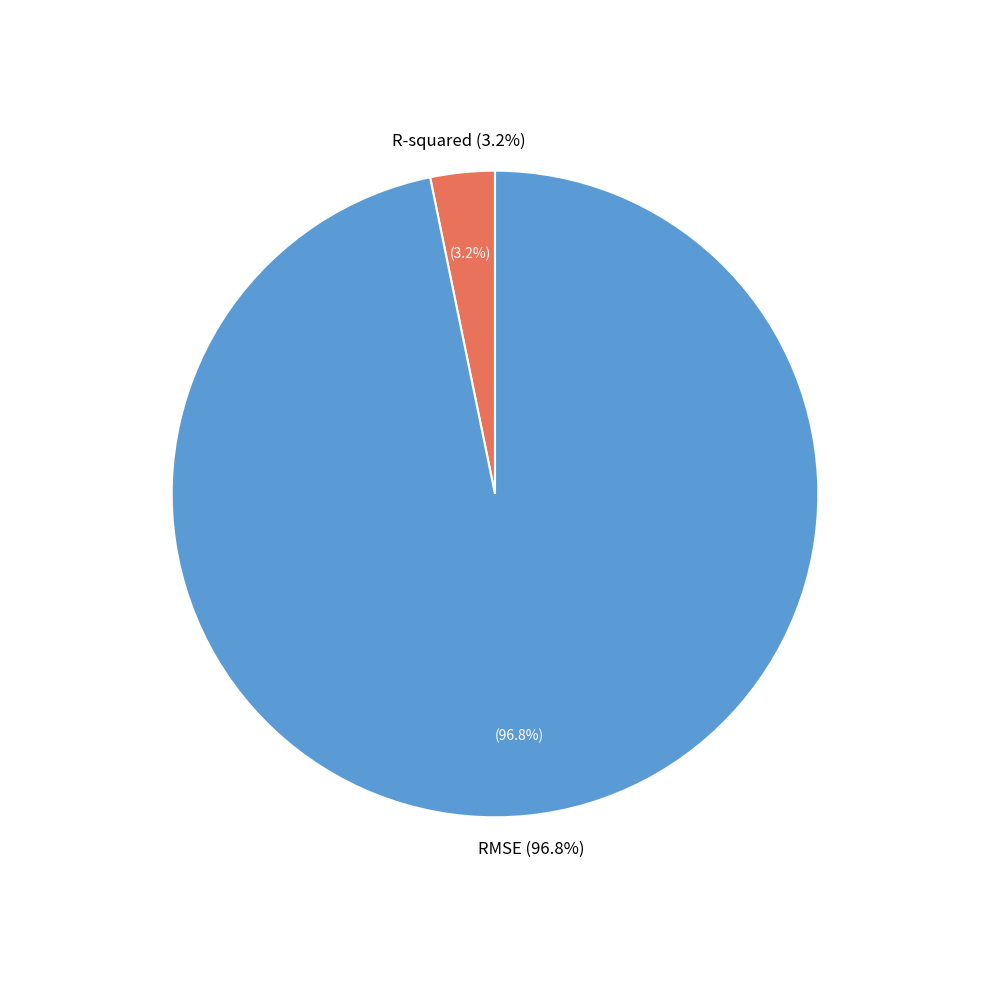

Count the number of slices in the pie.

2